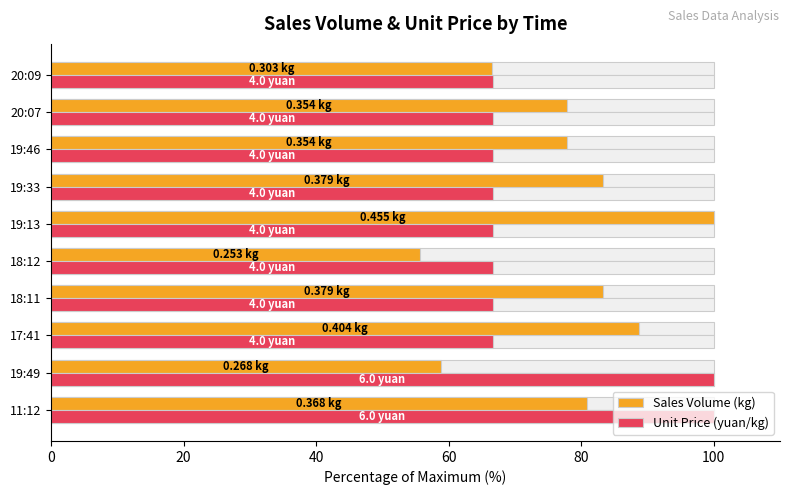

What is the difference between the highest and lowest values at 11:12?

19.1